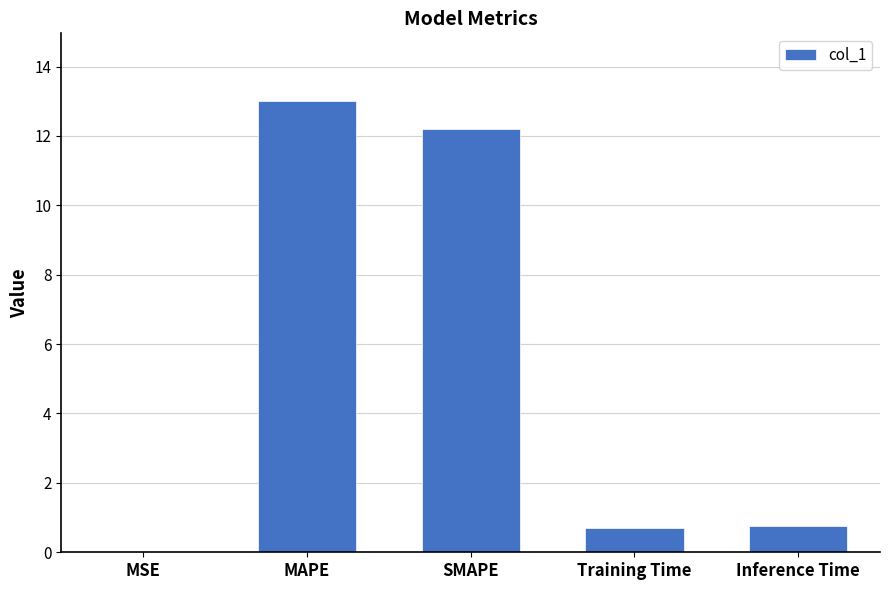

What value does the data have at MAPE?

13.0